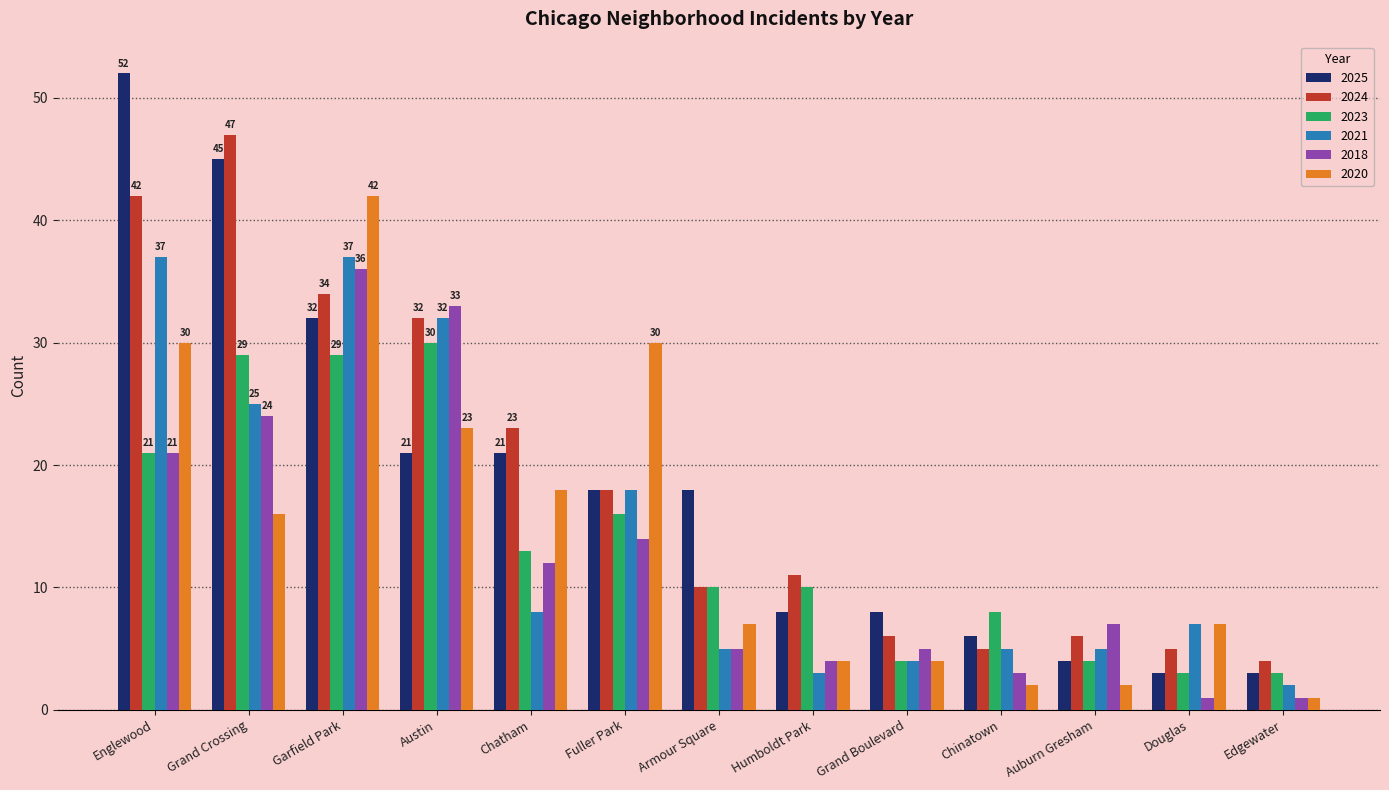

What is the difference between the highest and lowest values at Humboldt Park?

8